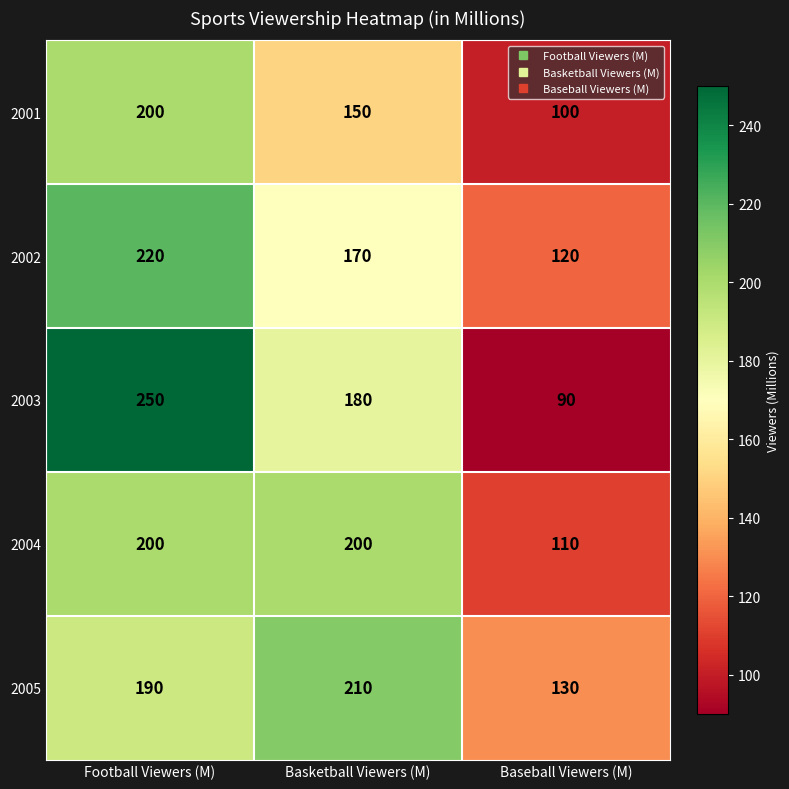

How many distinct data groups are displayed?

5